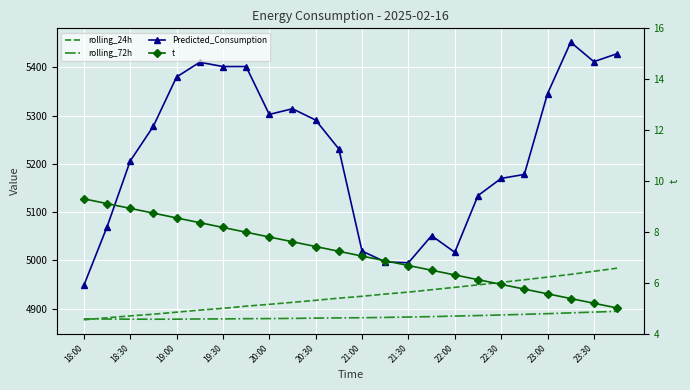

What is the total value across all series at 21:30?

14818.9